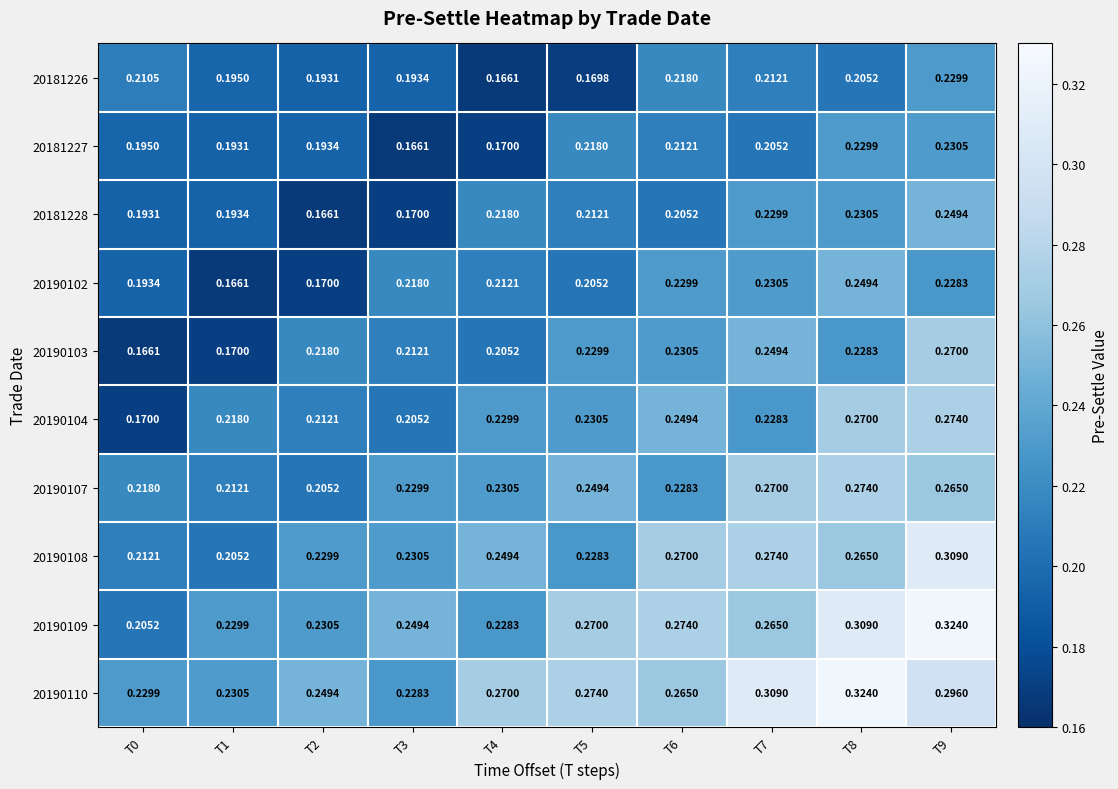

Is the value of 20190110 at T1 greater than the value of 20190104 at T4?

Yes